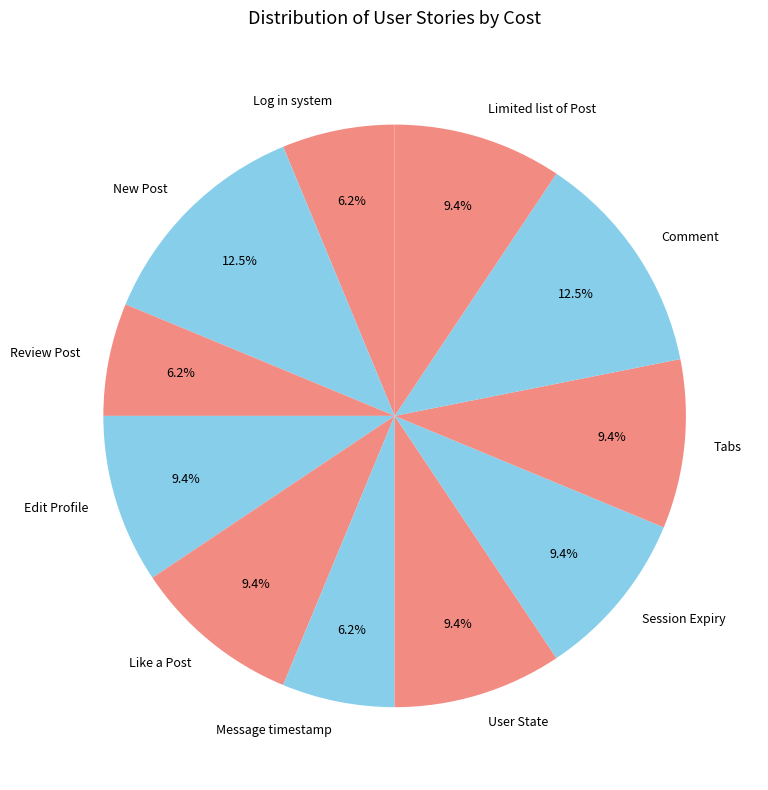

What percentage do New Post and Edit Profile together represent?

21.9%